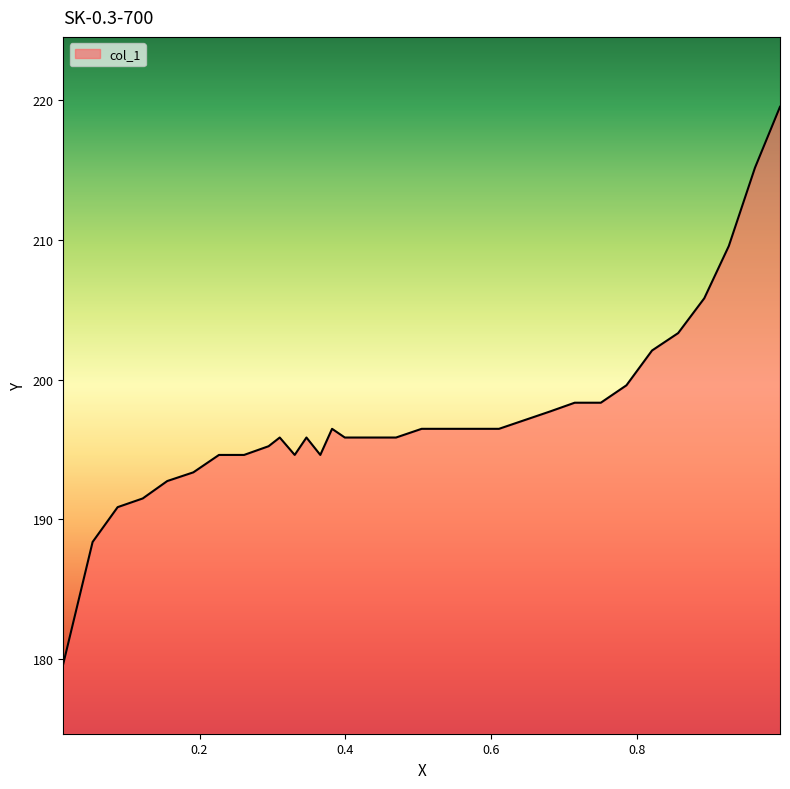

Count the number of categories in the chart.

32